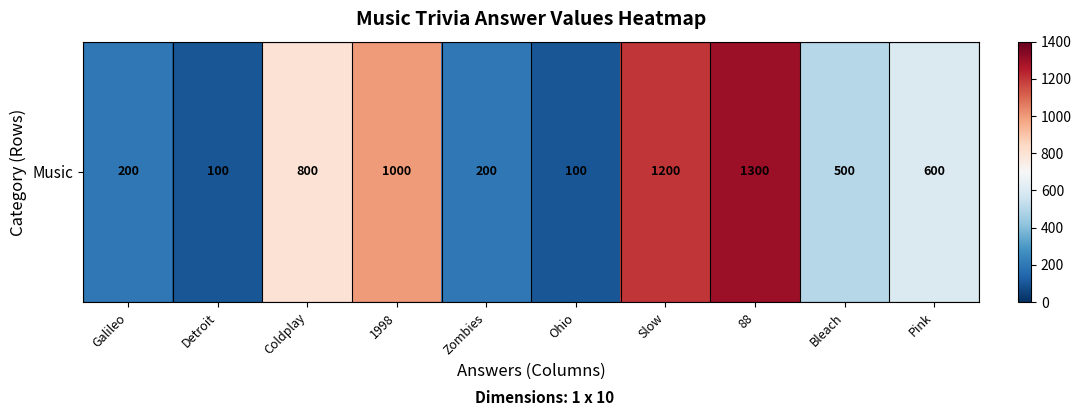

What is the change in value from Ohio to 88?

+1200